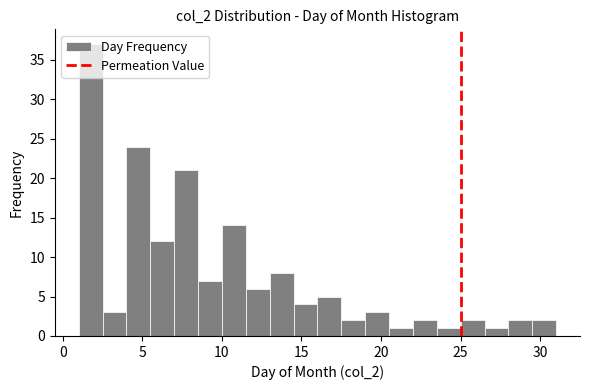

Around what value on the x-axis is the tallest bar? Give the approximate position of its centre, as read against the axis.

2.0